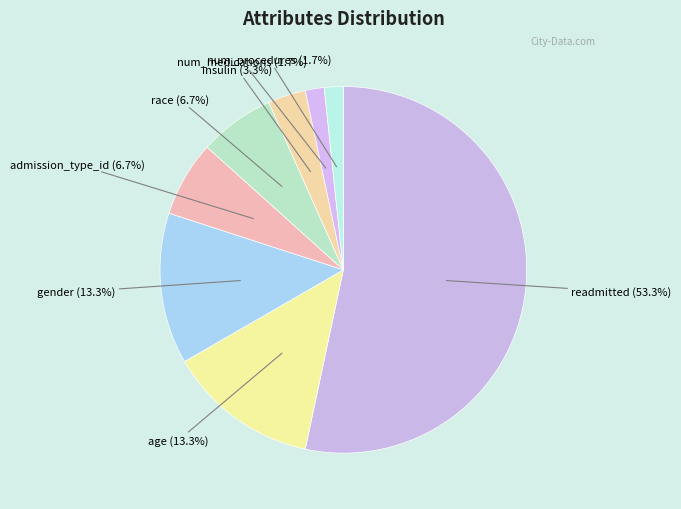

What is the total percentage of readmitted (53.3%) and num_medications (1.7%)?

55.0%